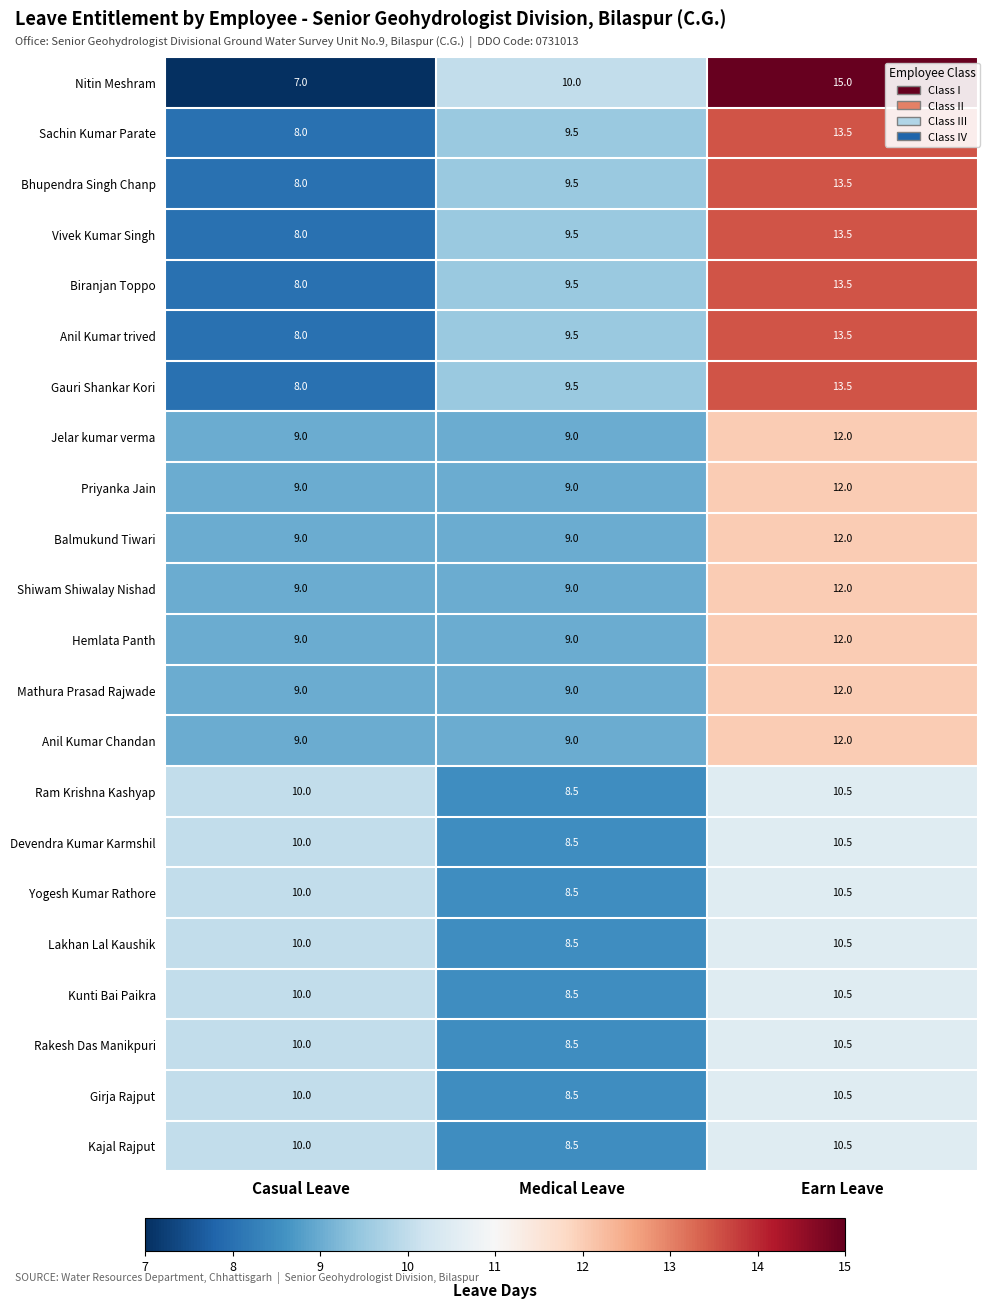

At which category is the sum across all series the highest?

Earn Leave